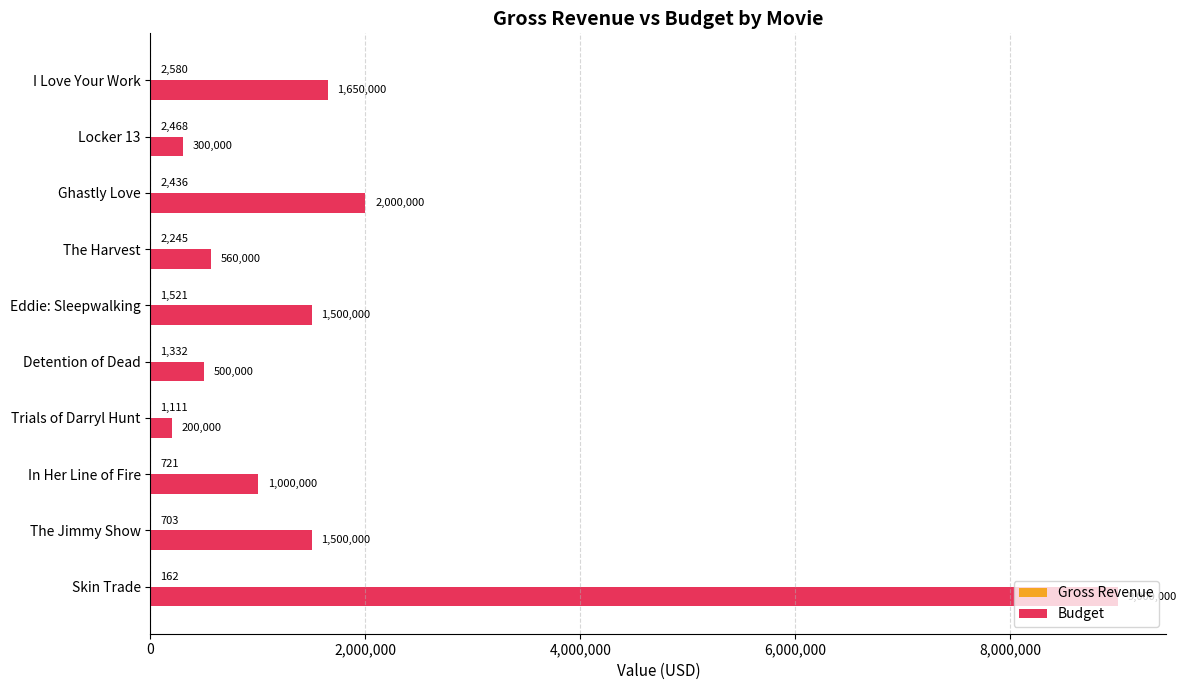

What is the highest value of the Budget series?

9000000